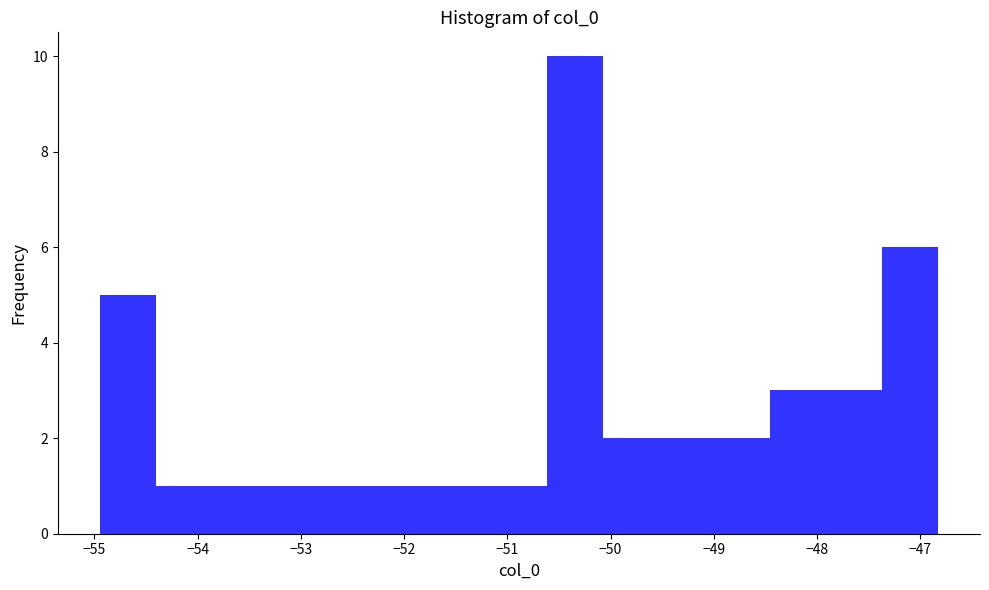

What is the height of the bar covering -52.2 to -51.7 on the x-axis? Neither the bar edges nor the heights are printed on the chart, so give them approximately, as read against the axes.

1